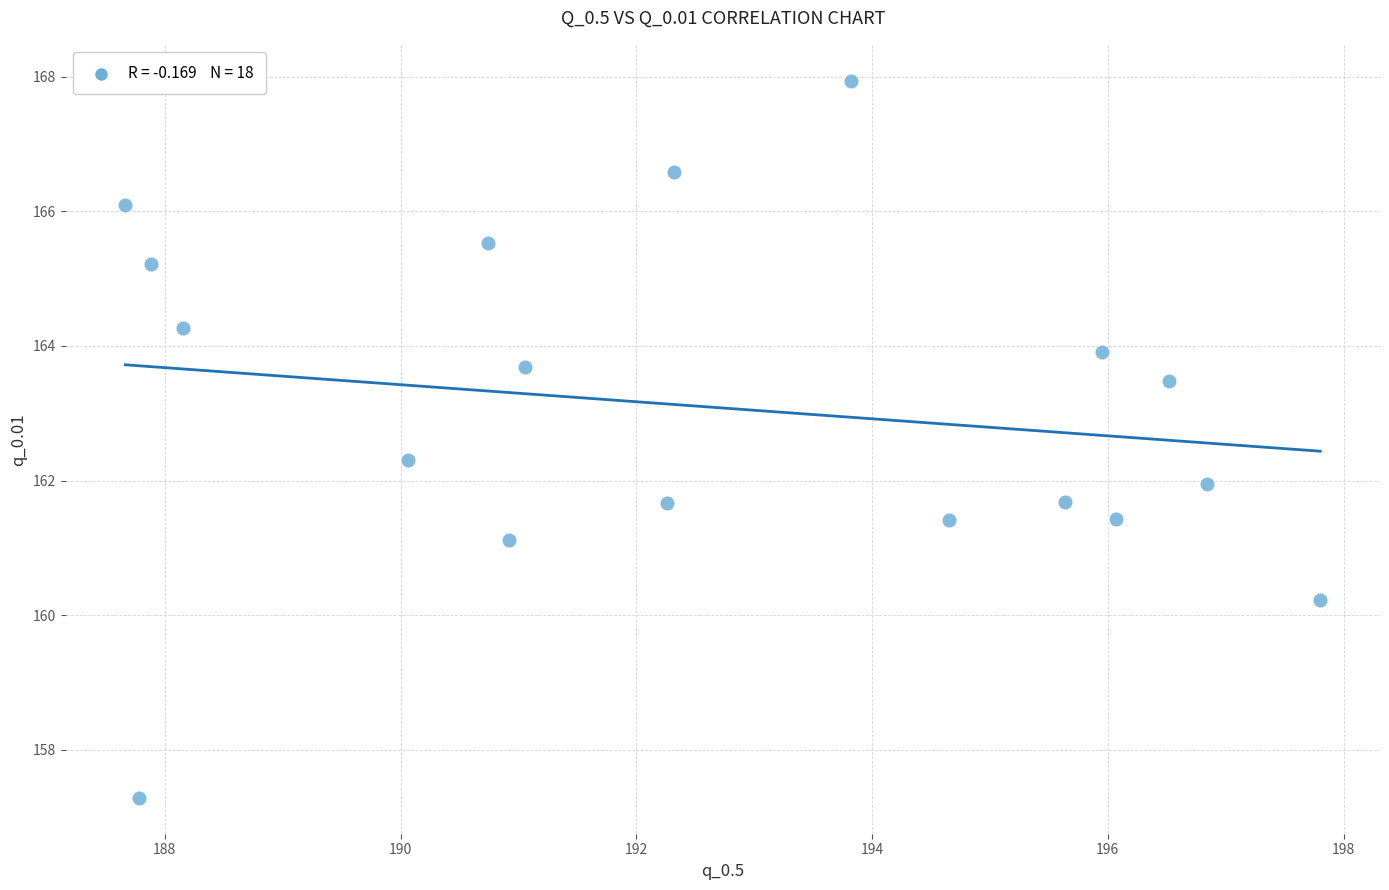

What is the range of Y values (max minus min)?

10.6